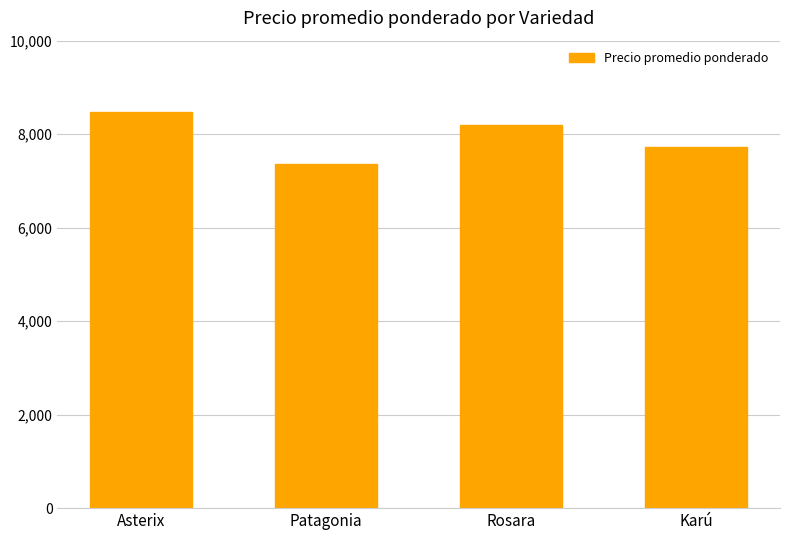

Does the chart contain stacked bars?

No